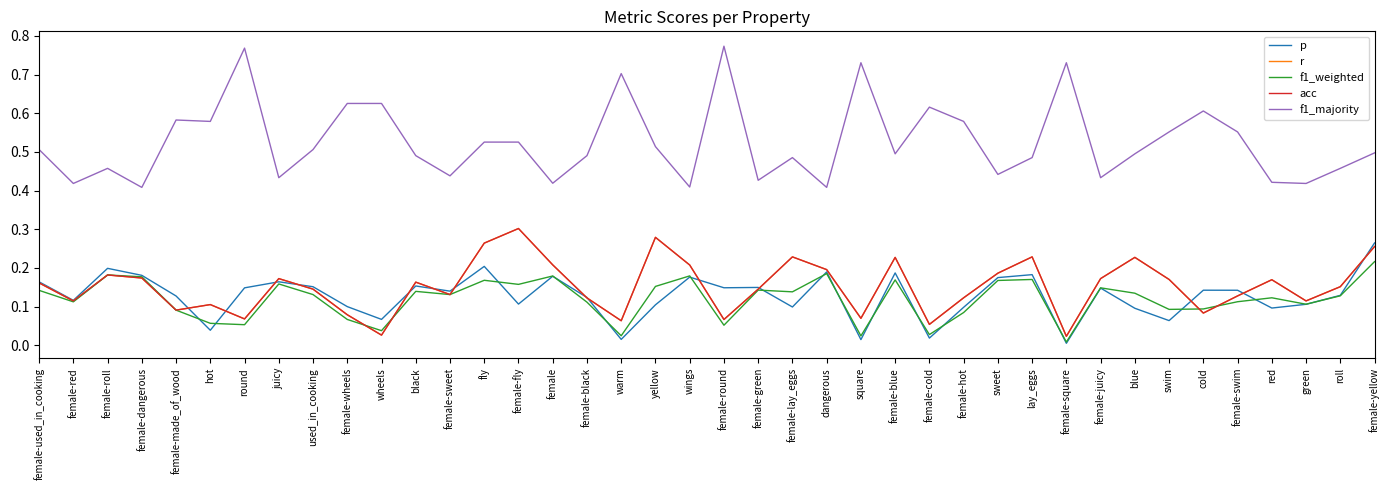

Rank the series by their maximum value, from lowest to highest.

f1_weighted, p, r, acc, f1_majority